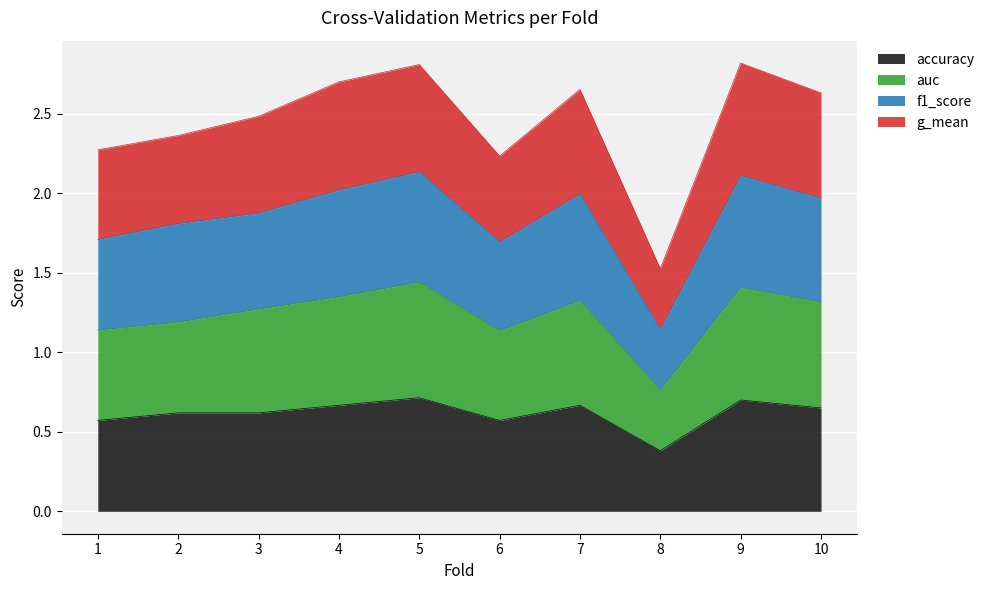

True or false: f1_score and accuracy intersect in this chart.

False